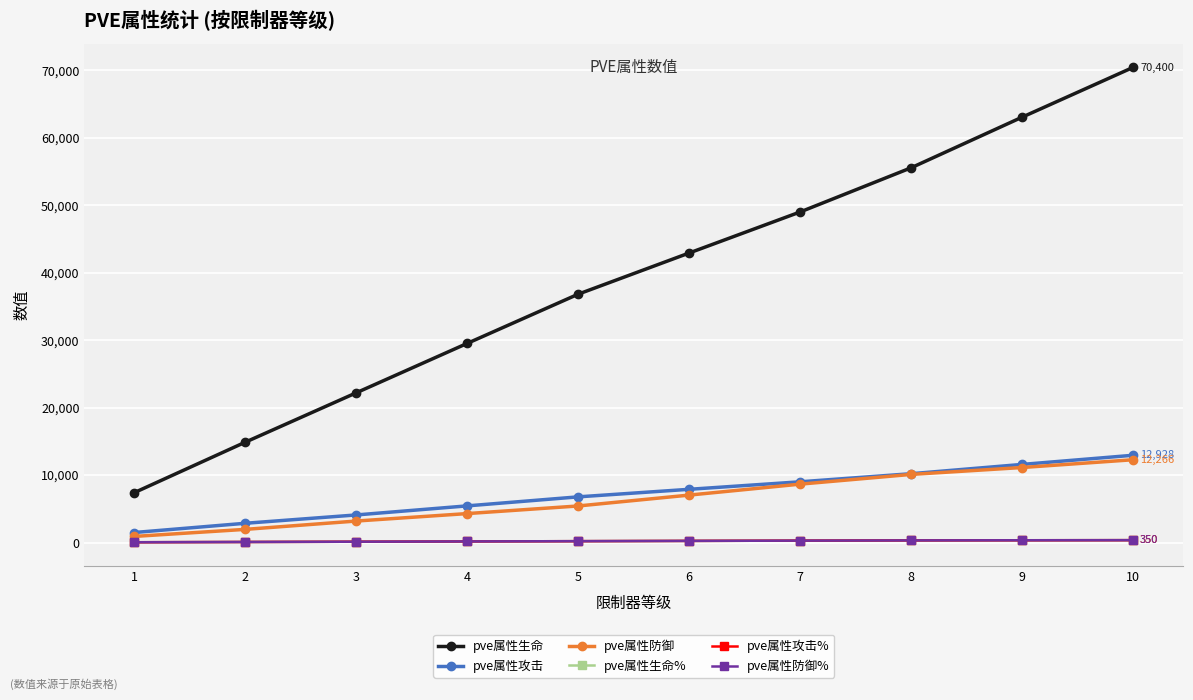

Is this an area chart (filled region under the line)?

No